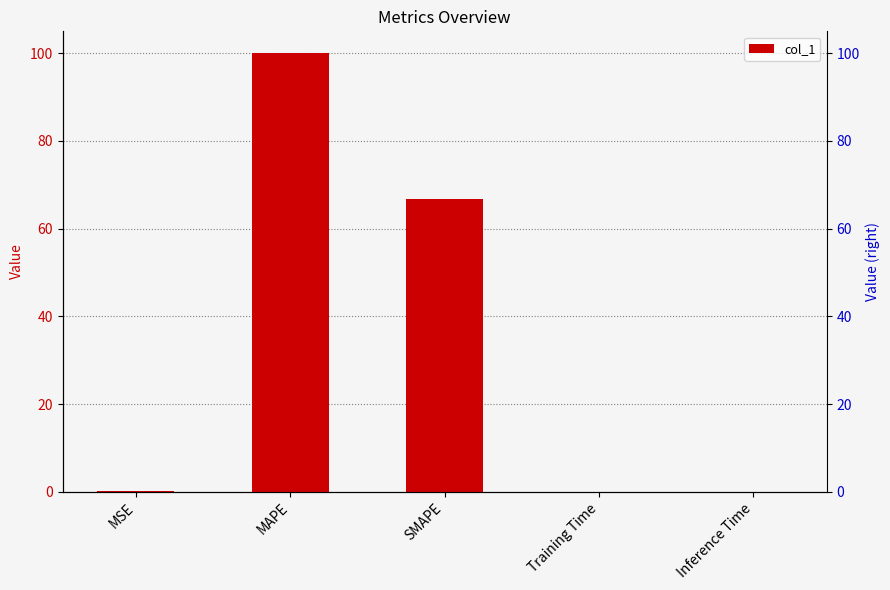

How many bars are there in total?

5